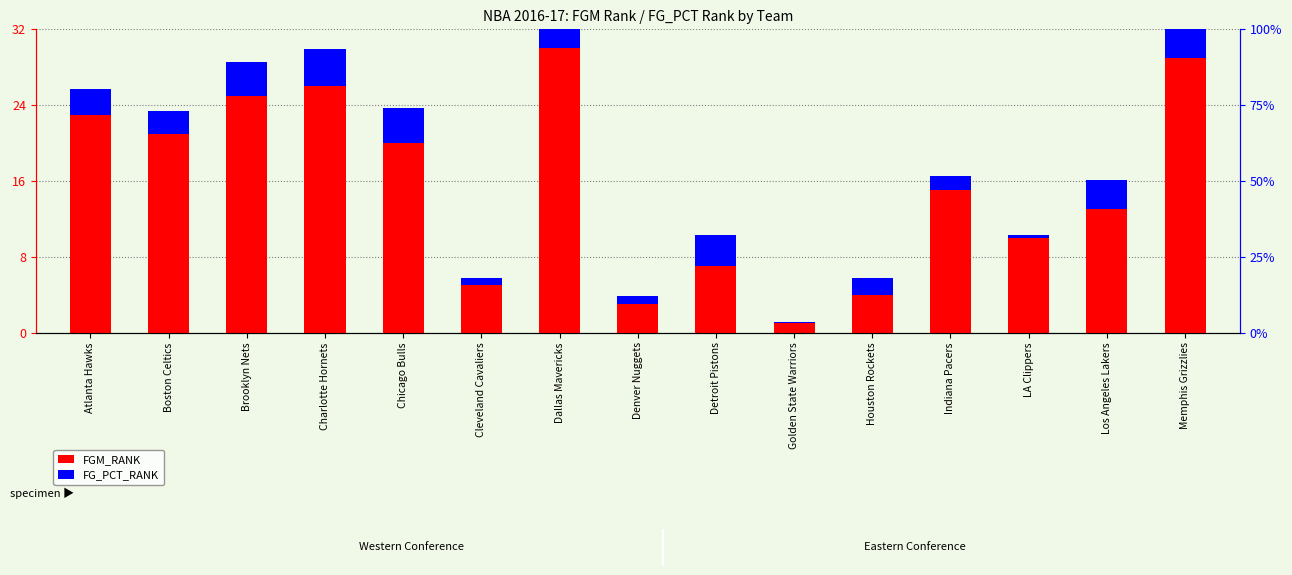

What are all the series names shown in the legend?

FGM_RANK, FG_PCT_RANK